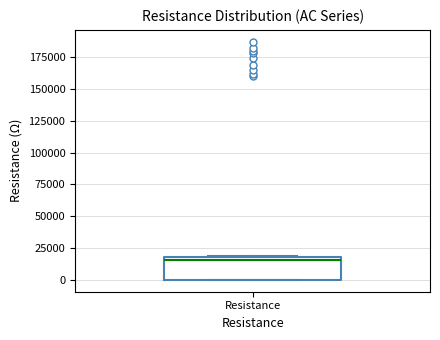

Transcribe this box plot: give where the median line is, the range the box spans, and where the two whiskers end, as read against the y-axis. The values are not printed on the chart, so give them approximately, as read against the axis.

median 15000, box 0 to 20000, whiskers 0 to 20000